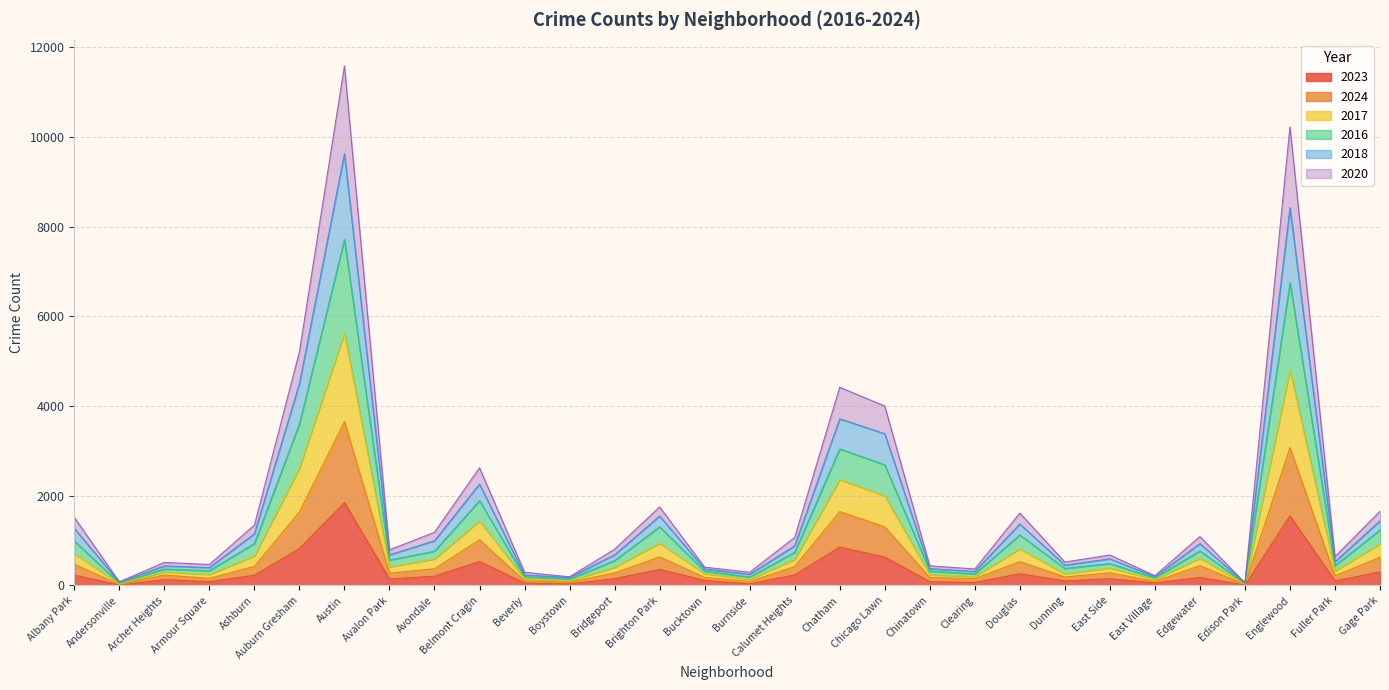

How many interior local peaks does the 2023 series have?

9